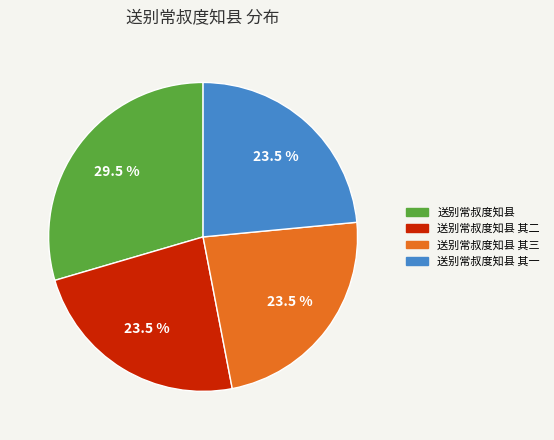

Does any single category account for the majority?

No